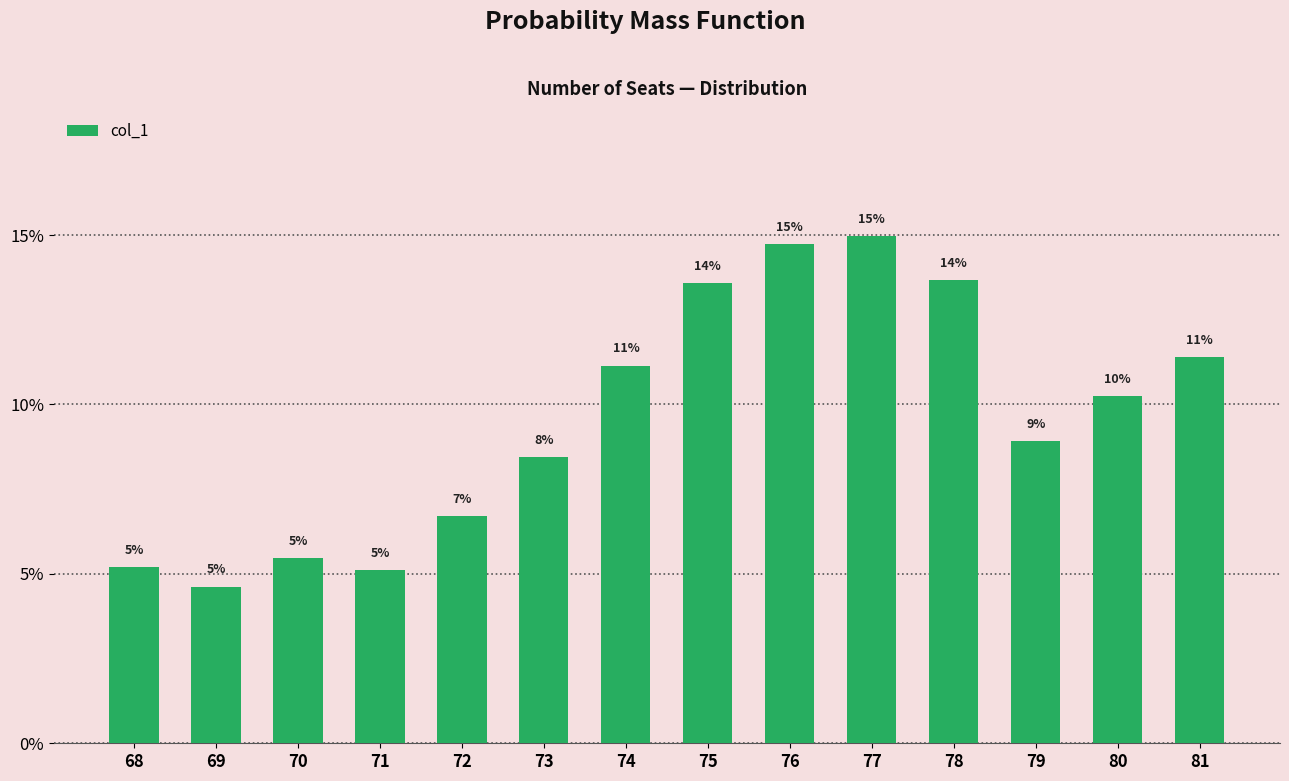

Which label corresponds to the largest value in the chart?

77